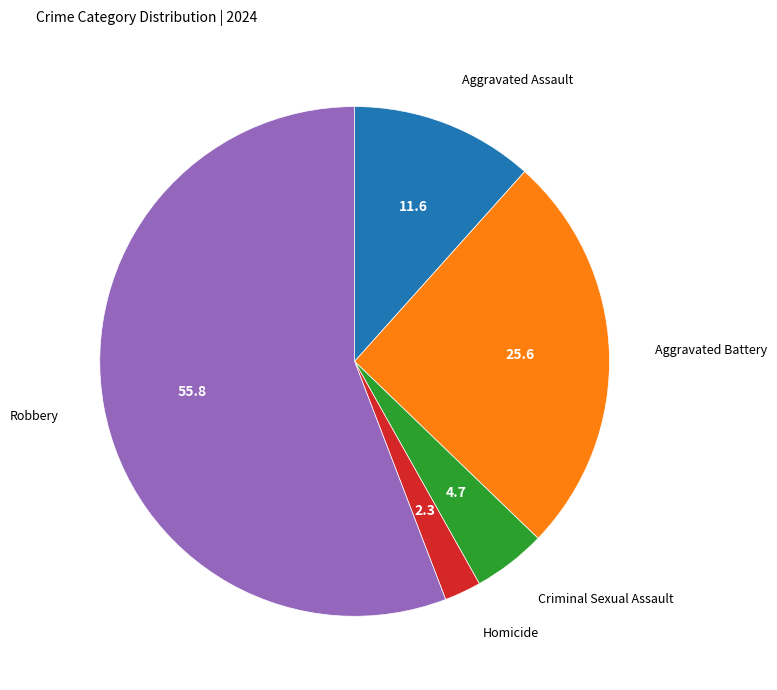

Which has a higher value, Aggravated Assault or Aggravated Battery?

Aggravated Battery